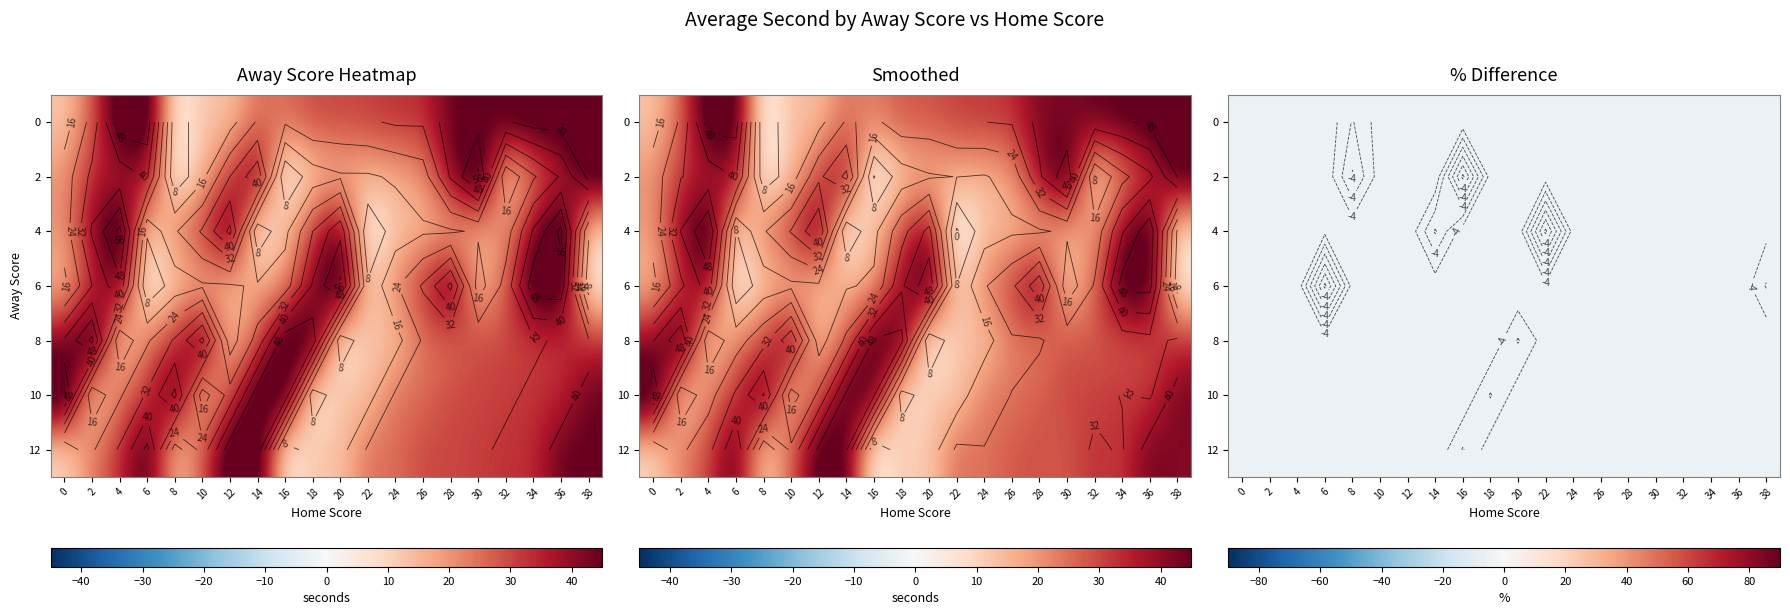

What is the difference between the highest and lowest values at 36?

25